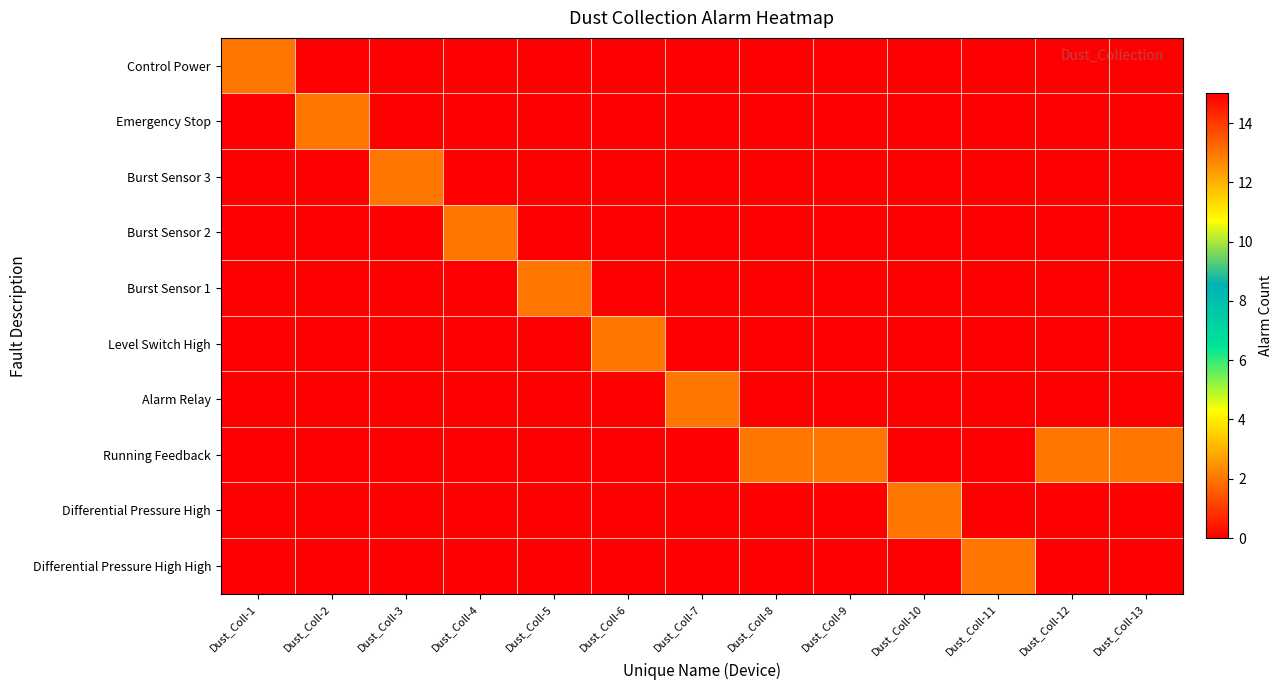

How many categories are shown in the chart?

13